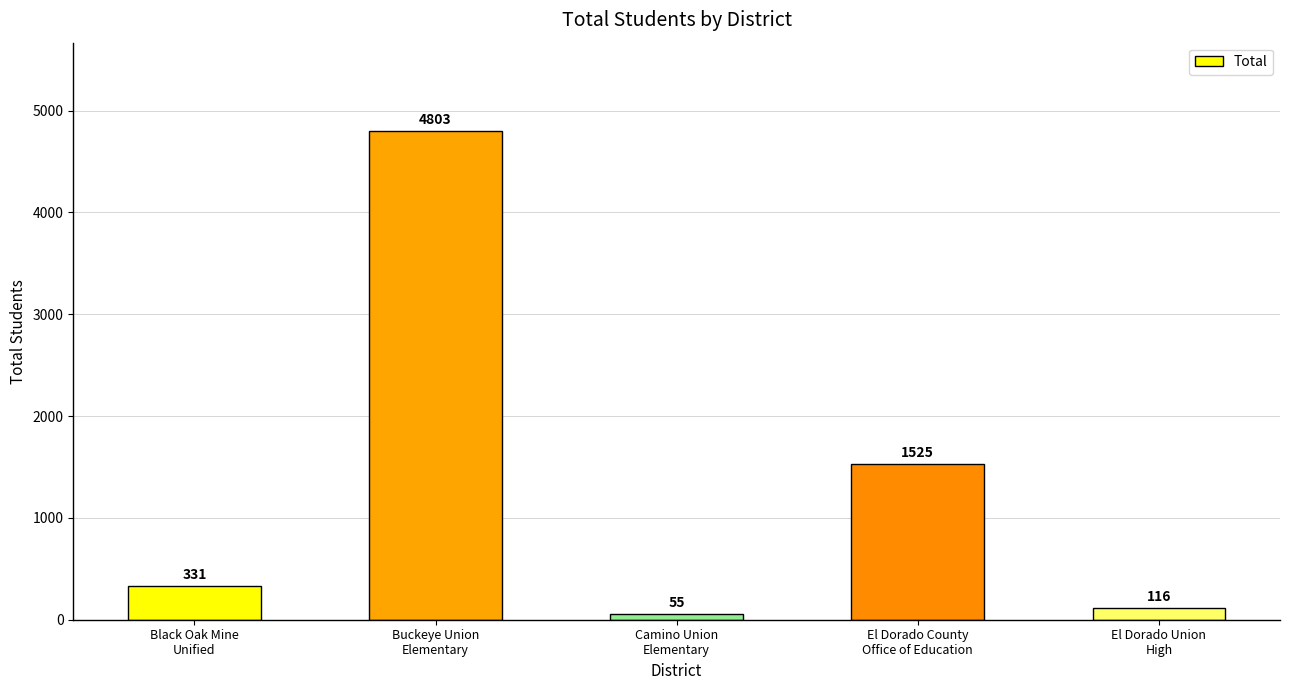

What is the label of the 4th bar from the left?

El Dorado County
Office of Education